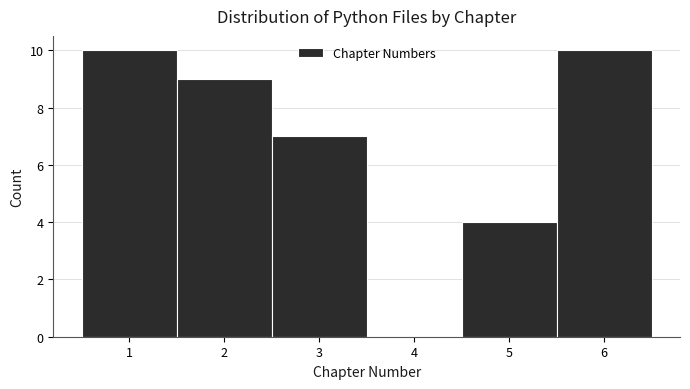

Reading left to right, transcribe this chart: for each bar, give the range it covers on the x-axis and its height. The values are not printed on the chart, so give them approximately, as read against the axis.

0.5 to 1.5: 10
1.5 to 2.5: 9
2.5 to 3.5: 7
3.5 to 4.5: 0
4.5 to 5.5: 4
5.5 to 6.5: 10